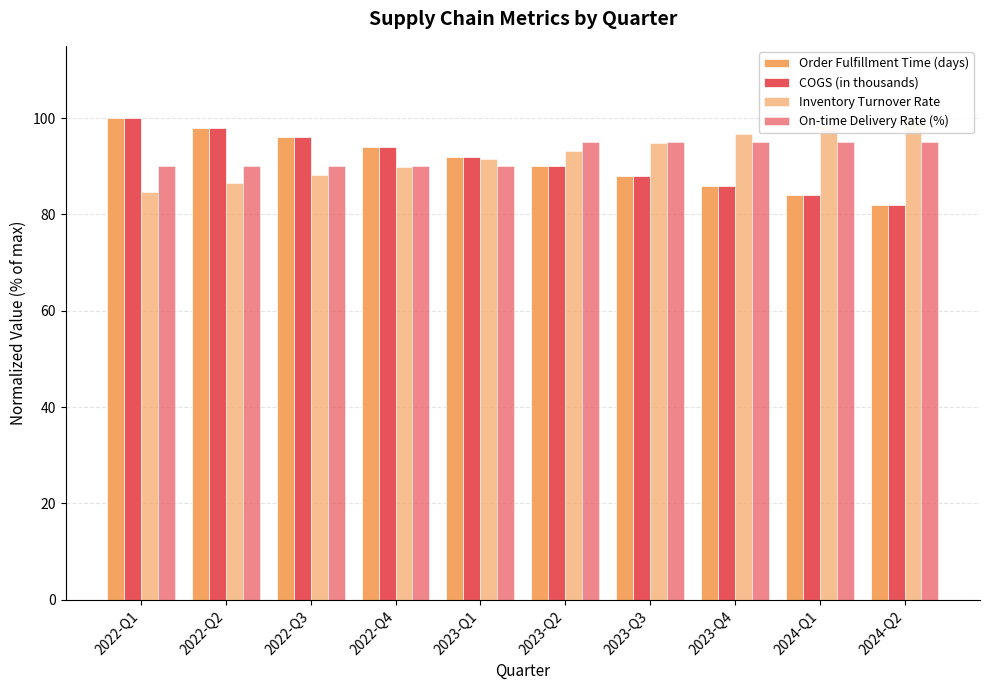

Reading right to left, transcribe all the data shown in this chart.

Order Fulfillment Time (days): 82.0	84.0	86.0	88.0	90.0	92.0	94.0	96.0	98.0	100.0
COGS (in thousands): 82.0	84.0	86.0	88.0	90.0	92.0	94.0	96.0	98.0	100.0
Inventory Turnover Rate: 100.0	98.3	96.6	94.9	93.2	91.5	89.8	88.1	86.4	84.7
On-time Delivery Rate (%): 95.0	95.0	95.0	95.0	95.0	90.0	90.0	90.0	90.0	90.0